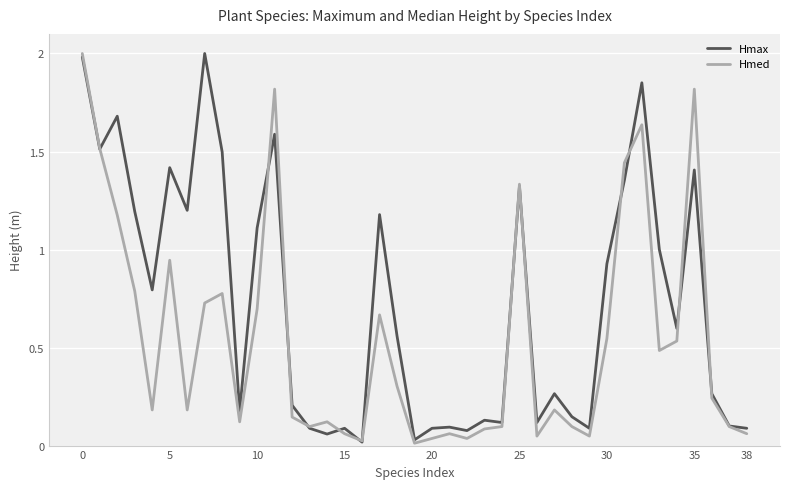

Rank the series by their average value, from lowest to highest.

Hmed, Hmax